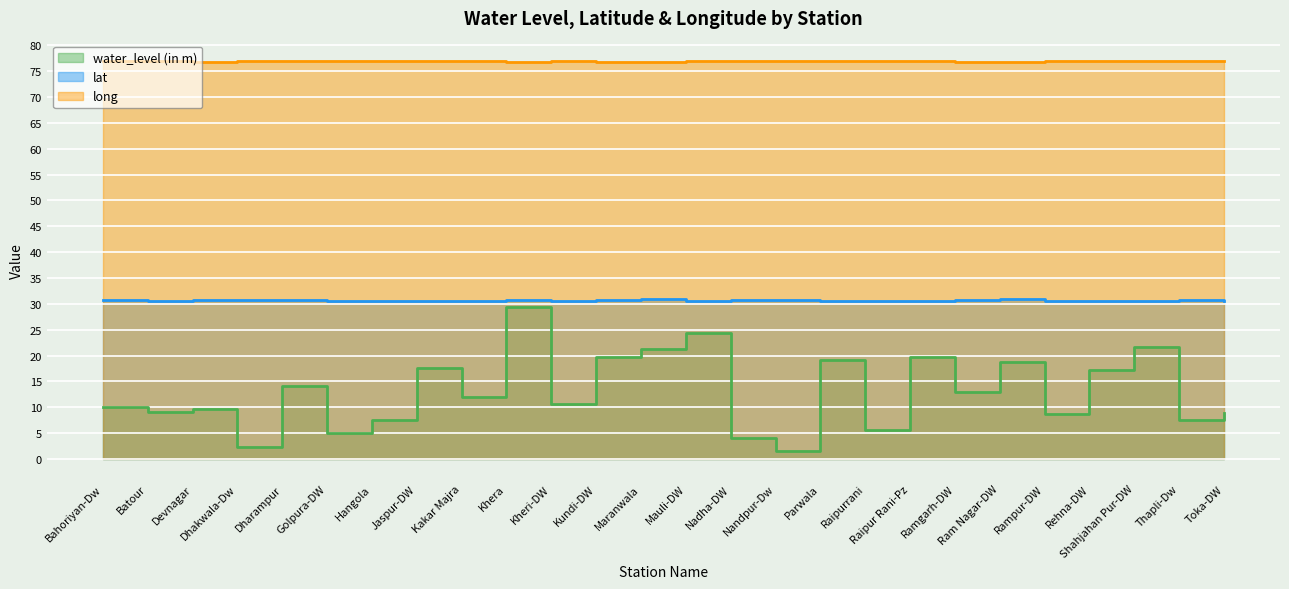

Which label corresponds to the smallest value in the chart?

Nandpur-Dw